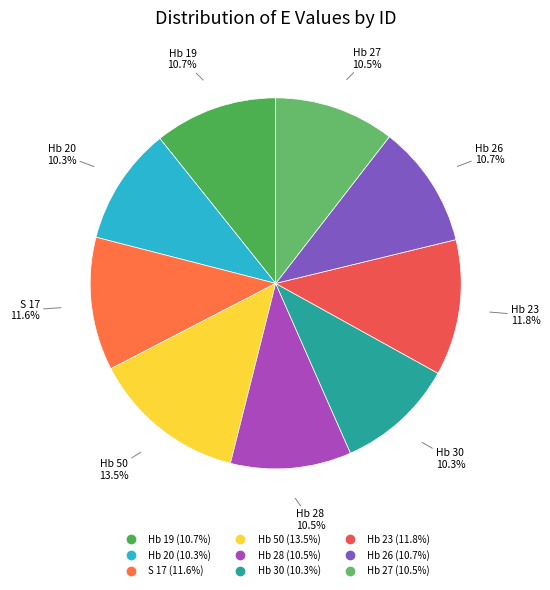

To the nearest percent, what is the difference between the Hb 20 and Hb 23 slice percentages?

2%